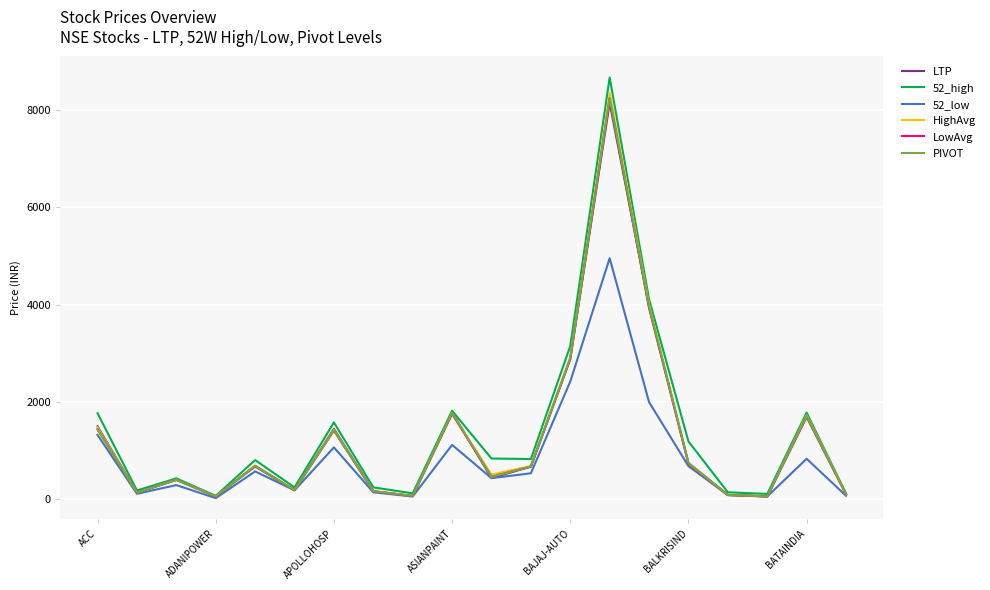

What is the maximum value for PIVOT?

8240.6